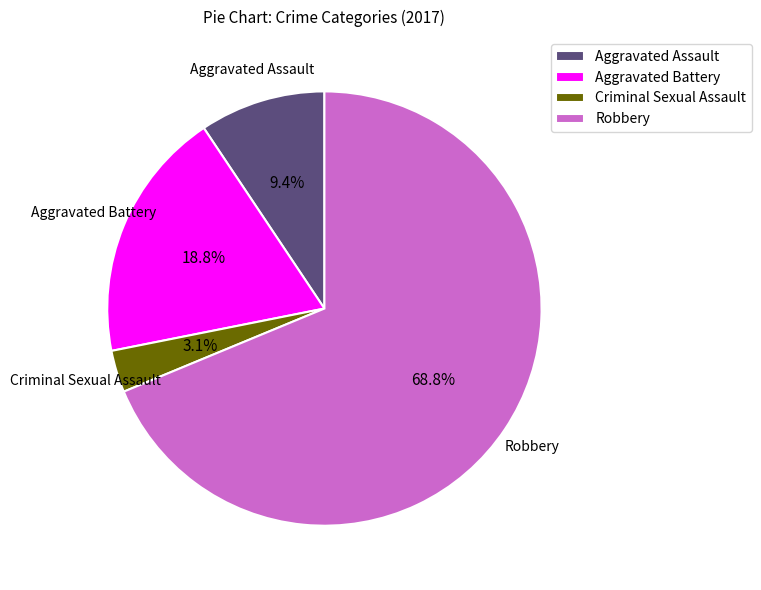

Which has a higher value, Aggravated Assault or Criminal Sexual Assault?

Aggravated Assault